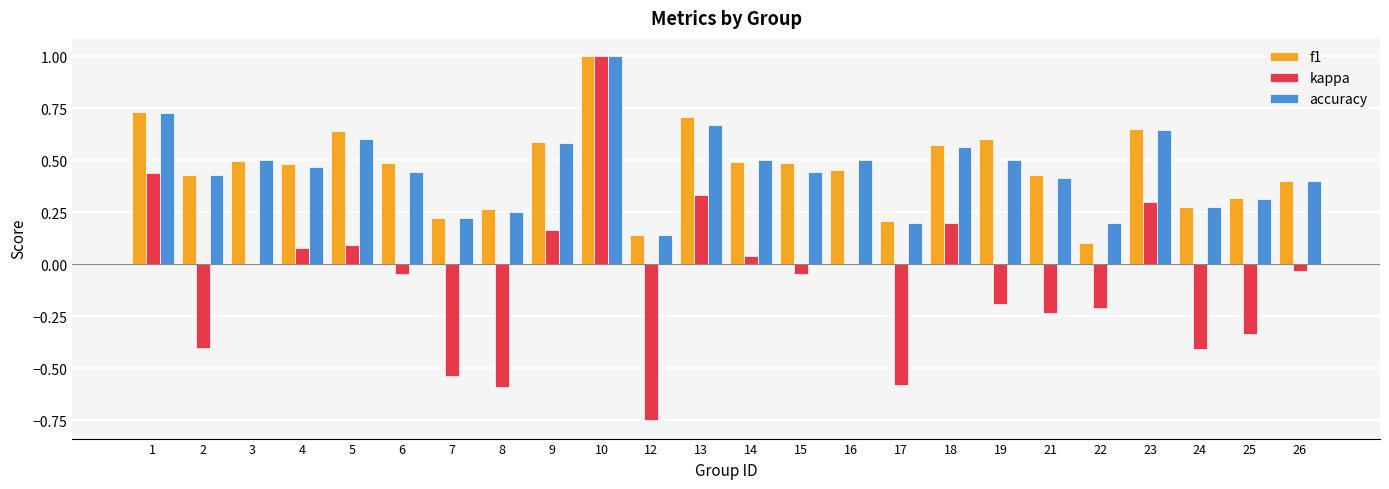

What is the sum of all kappa values?

-1.7